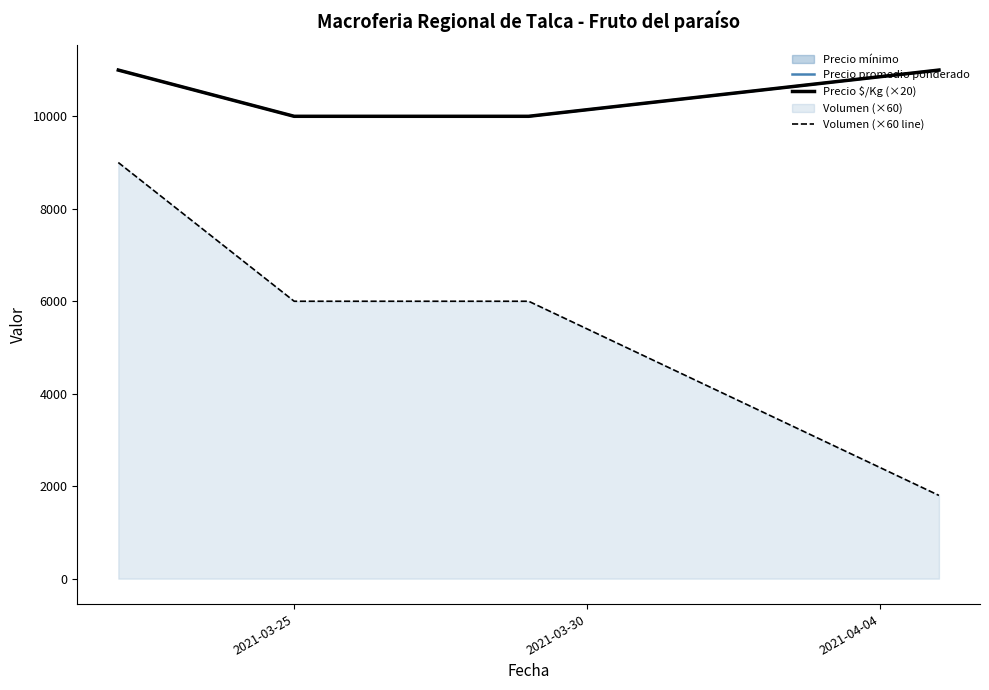

What is the value of the Precio promedio ponderado point at the 3rd from the left?

10000